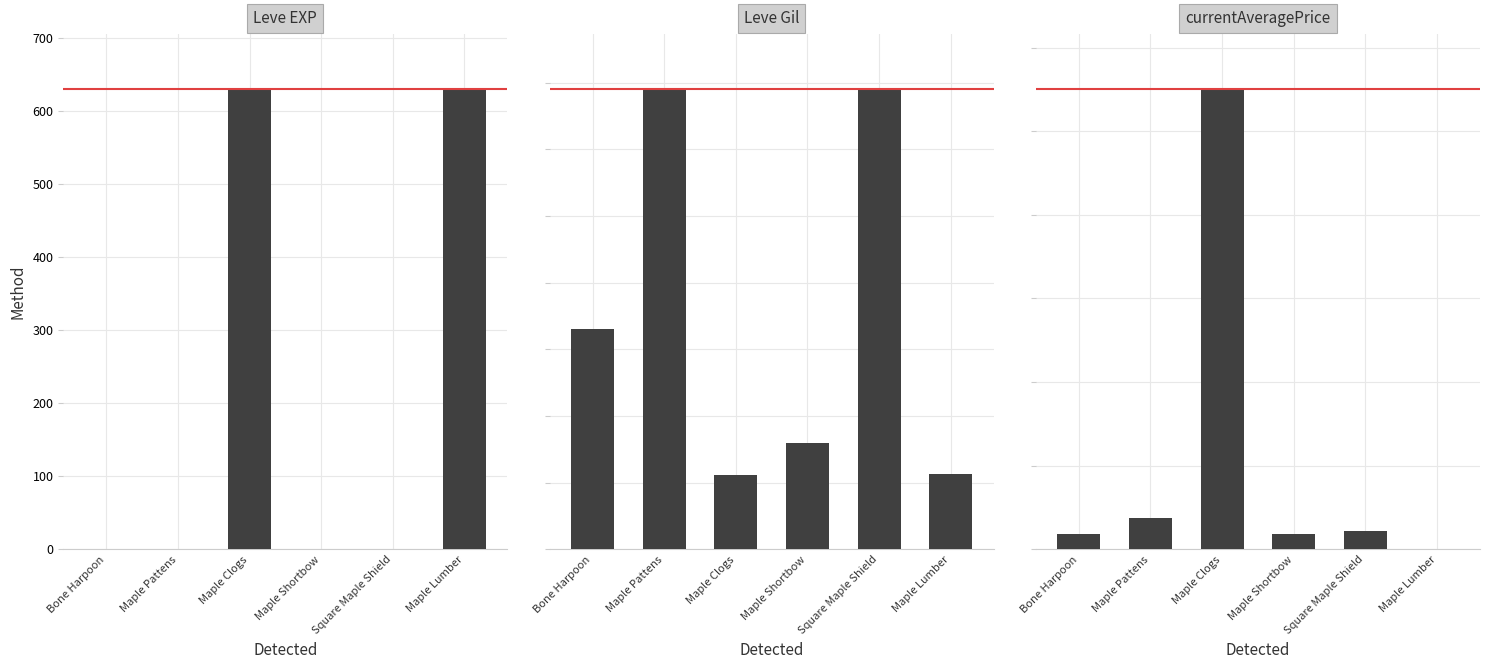

What is the average value of the Leve EXP series?

211